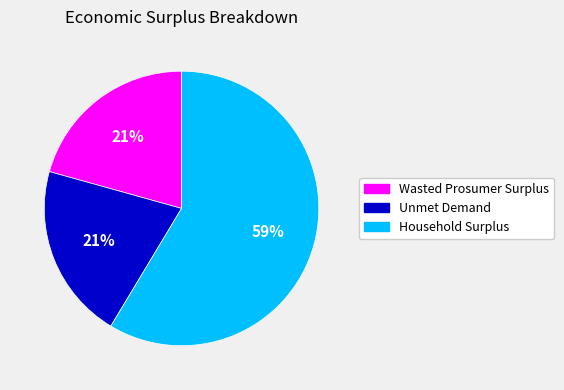

To the nearest percent, what is the difference between the largest and smallest slice percentages?

38%